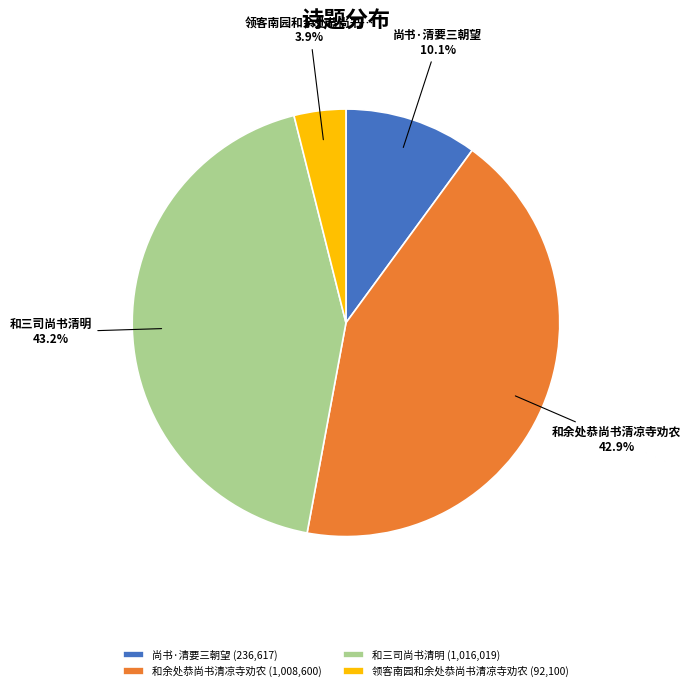

Is there any slice that represents more than half of the pie?

No